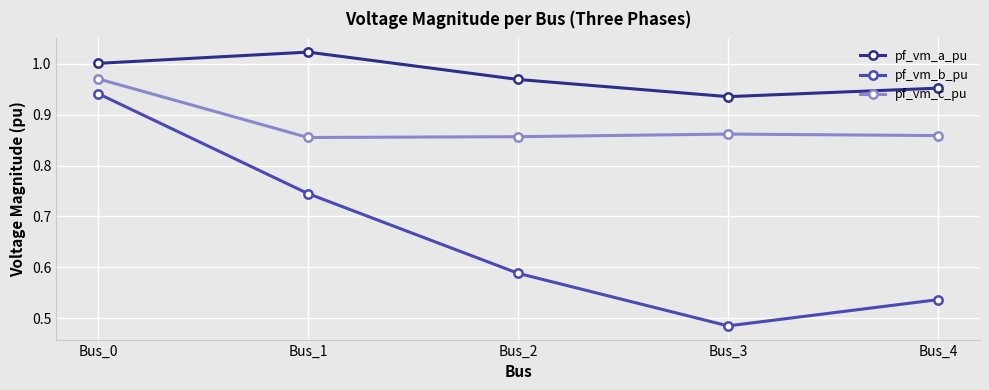

What is the sum of all pf_vm_b_pu values?

3.3